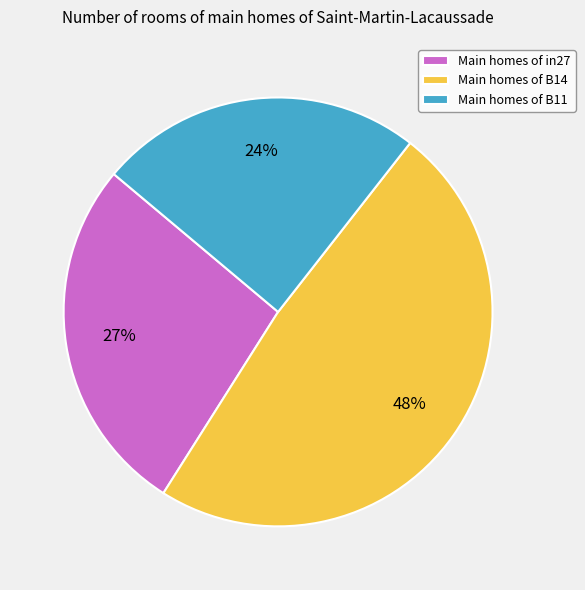

To the nearest percent, what percentage of the pie is Main homes of B11?

24%